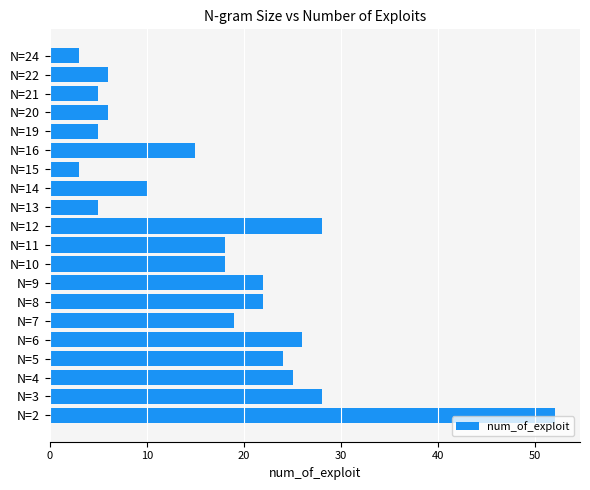

Approximately how many times larger is the value at N=22 compared to N=21?

1.2